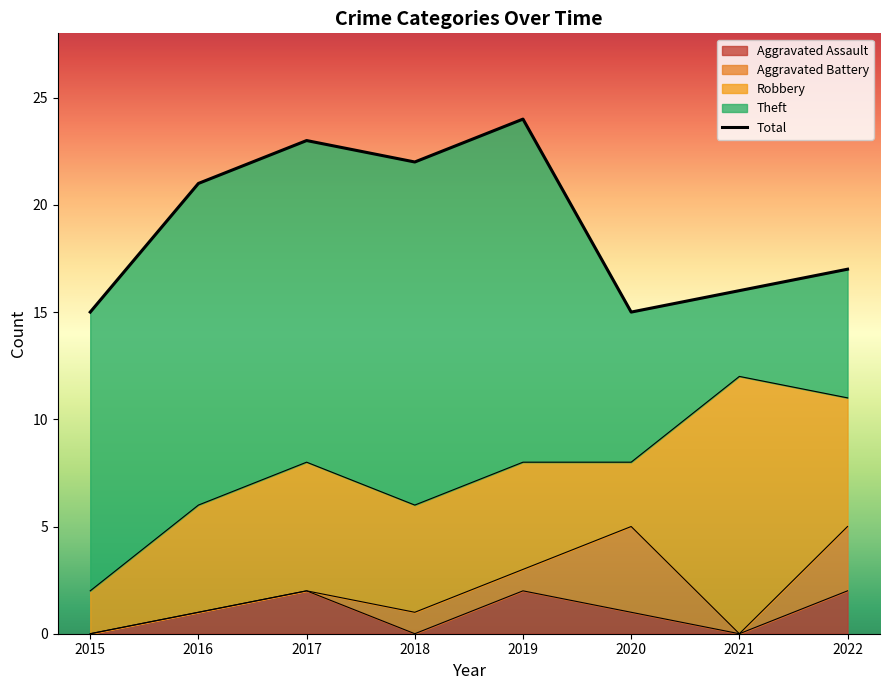

What is the minimum value shown in the chart?

15